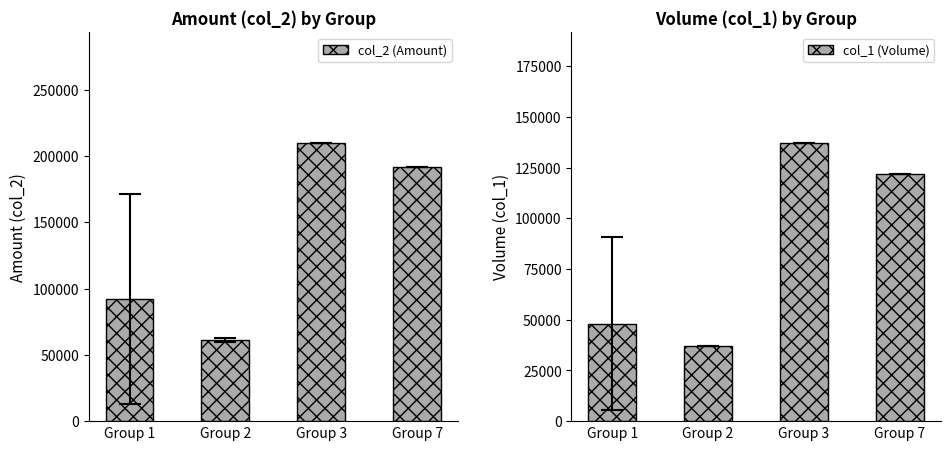

The value of col_1 (Volume) at Group 3 is 137000. True or false?

True